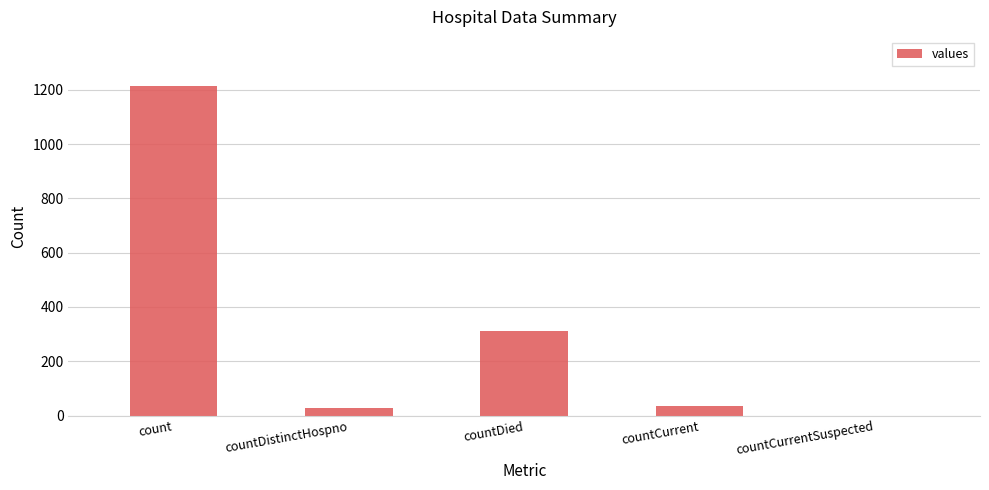

Which has a higher value, count or countCurrent?

count